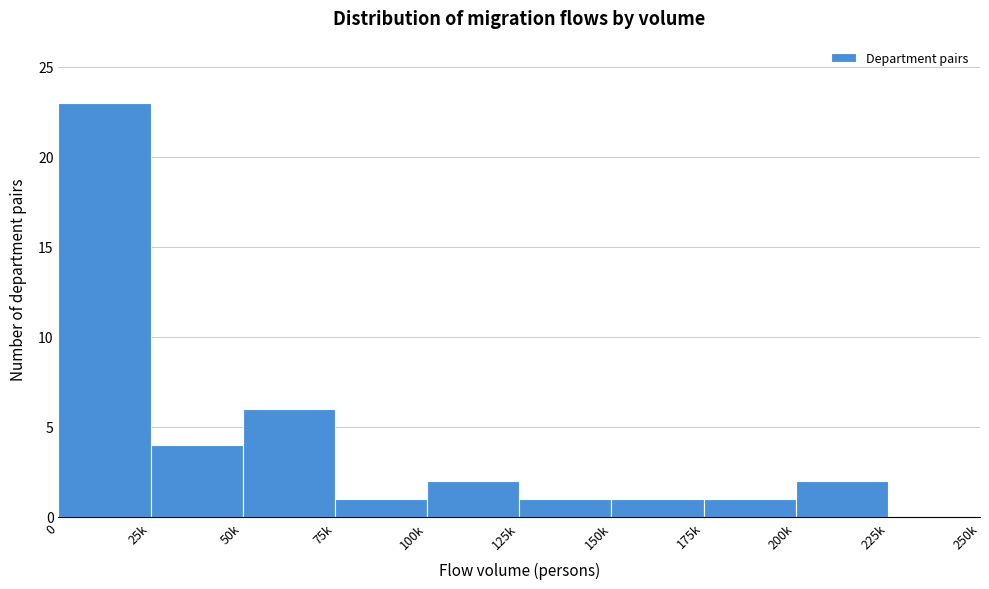

Reading right to left, what are all the values shown in this chart?

225k=0	200k=2	175k=1	150k=1	125k=1	100k=2	75k=1	50k=6	25k=4	0=23